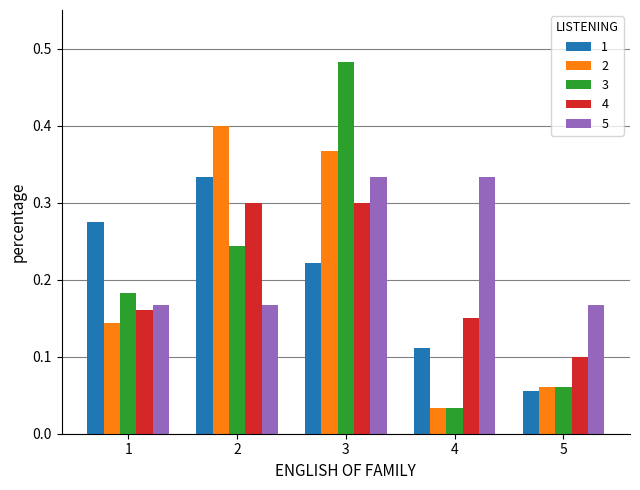

Is the value of 3 at 3 greater than the value of 1 at 1?

Yes